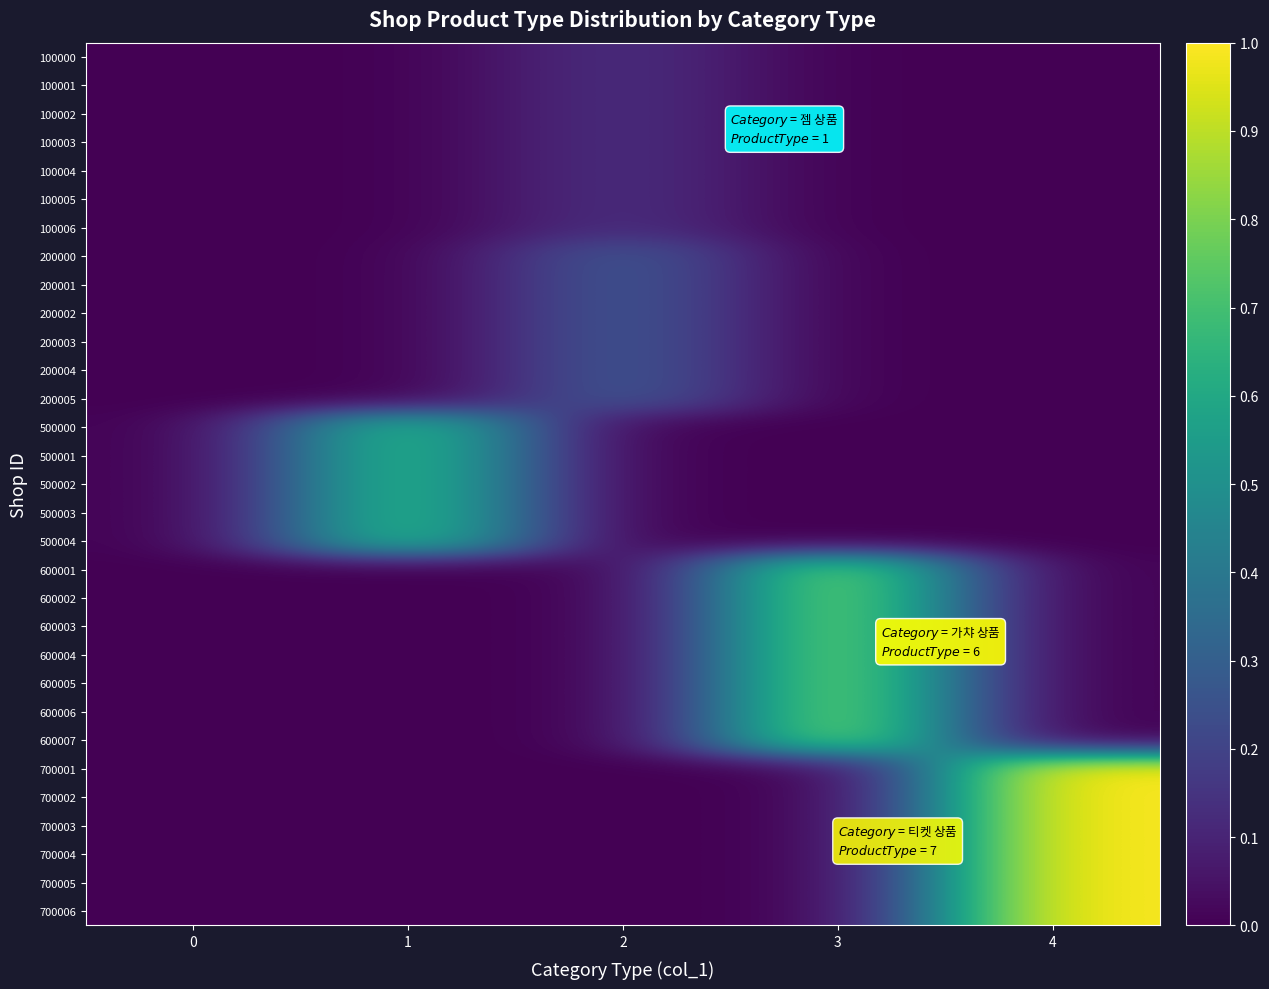

List the series in order of their peak value, highest first.

700001, 700002, 700003, 700004, 700005, 700006, 600001, 600002, 600003, 600004, 600005, 600006, 600007, 500000, 500001, 500002, 500003, 500004, 200000, 200001, 200002, 200003, 200004, 200005, 100000, 100001, 100002, 100003, 100004, 100005, 100006